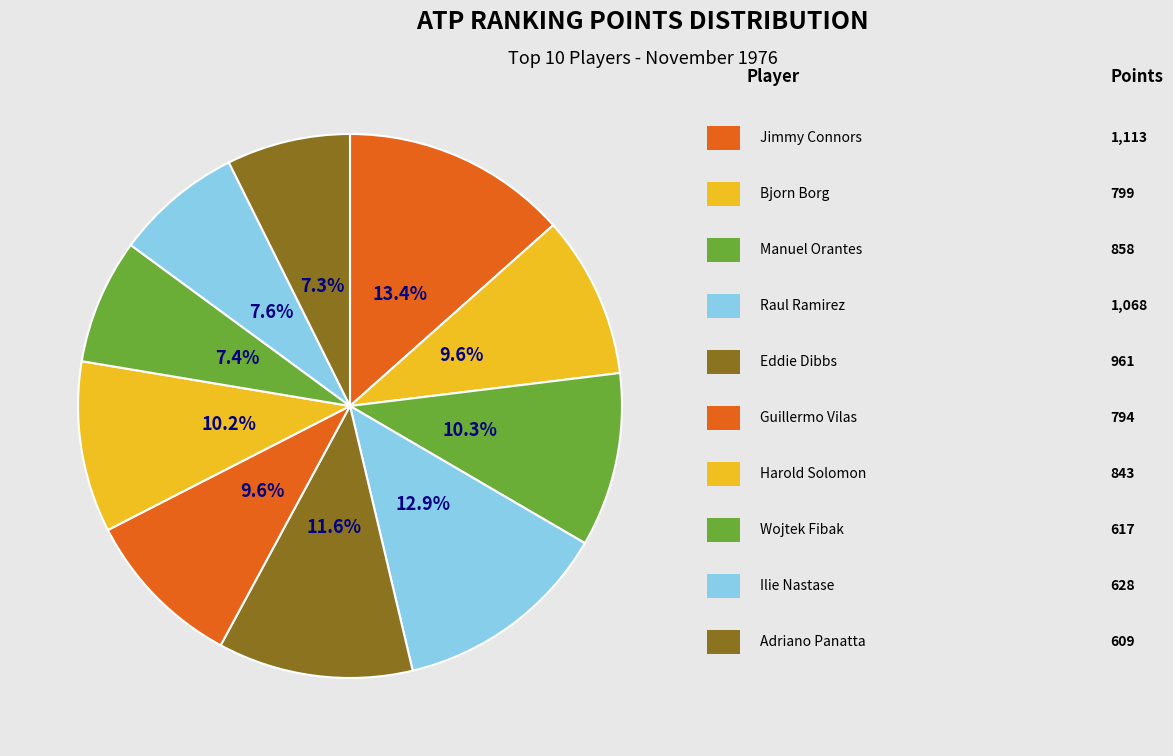

What is the smallest slice in the pie chart?

Adriano Panatta